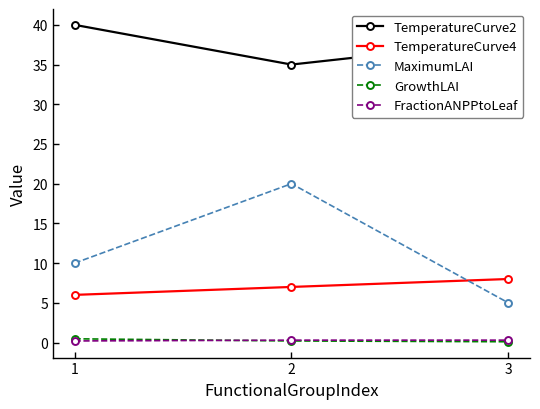

True or false: MaximumLAI has a value of 18.0 at 1.

False